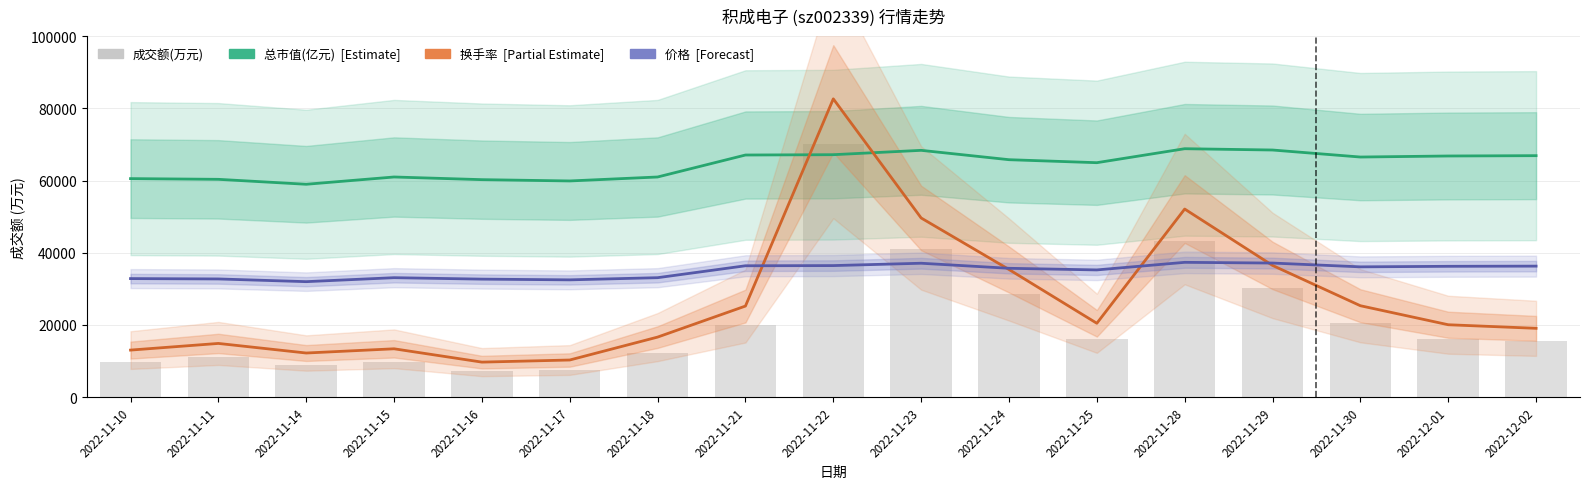

What is the spread (max minus min) of values at 2022-11-15?

51135.9